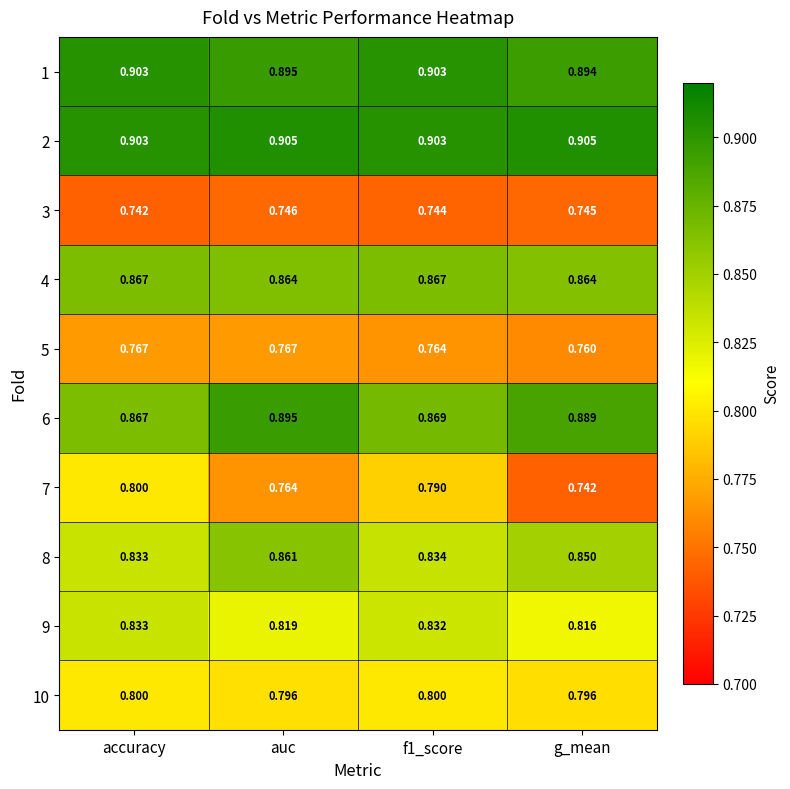

What is the total value across all series at f1_score?

8.3